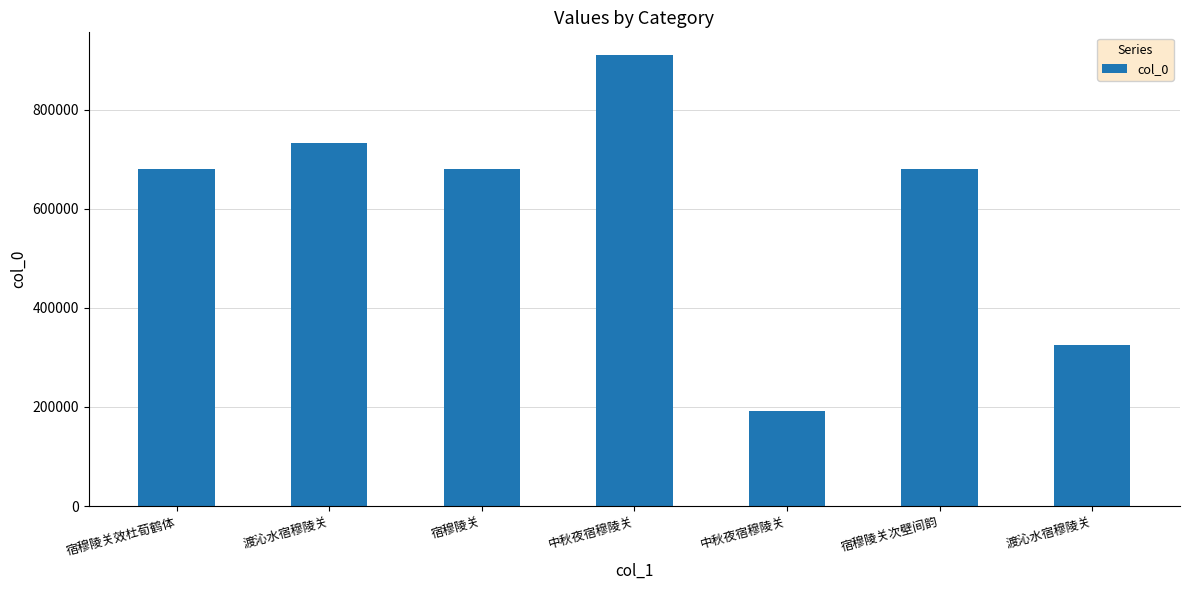

What is the smallest value displayed?

191053